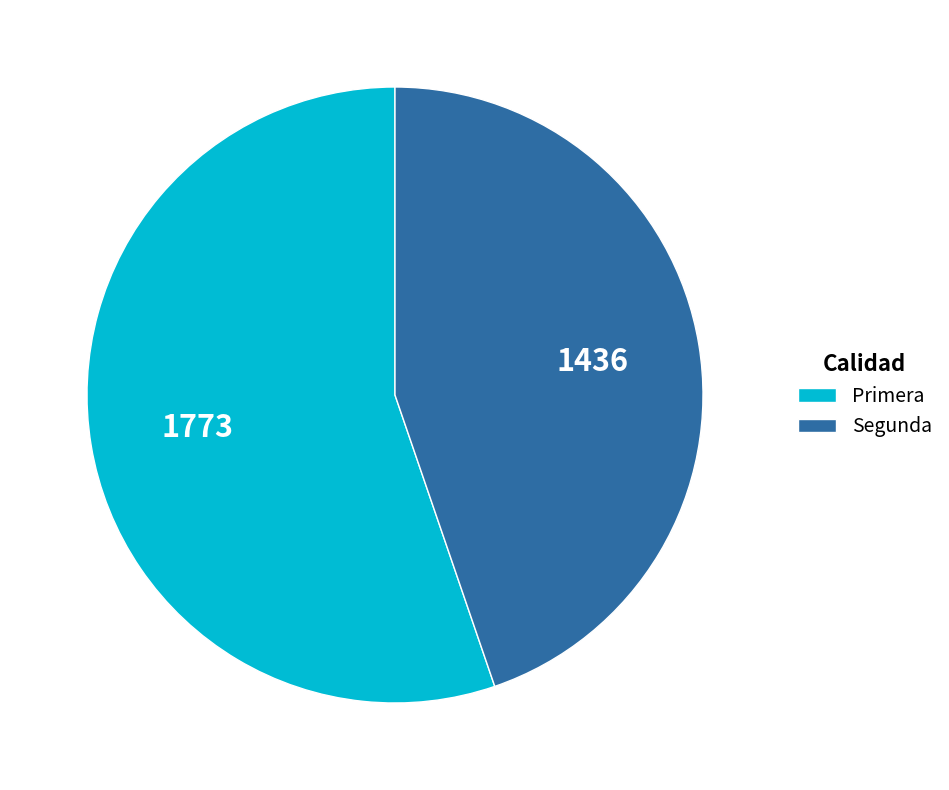

Does Segunda account for over 50% of the chart?

No